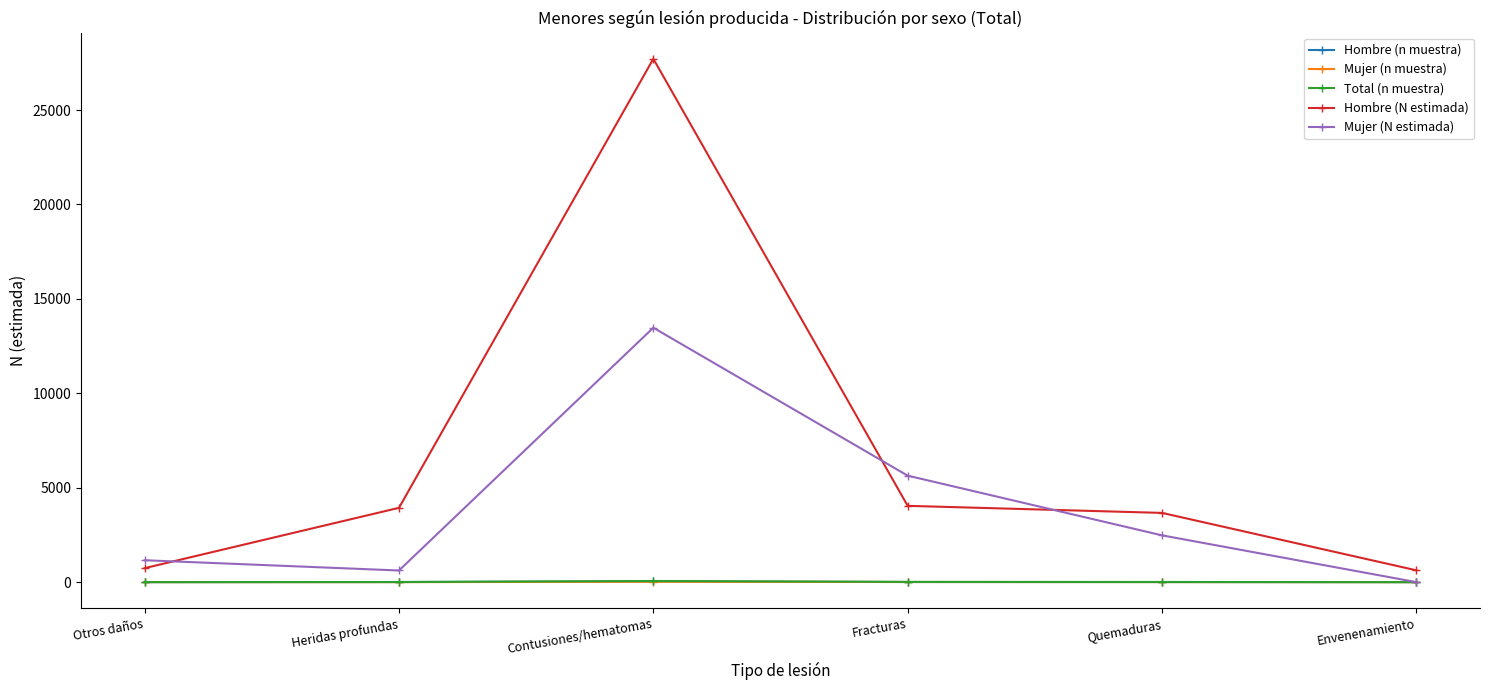

The Total (n muestra) series shows 7 at Heridas profundas. True or false?

True